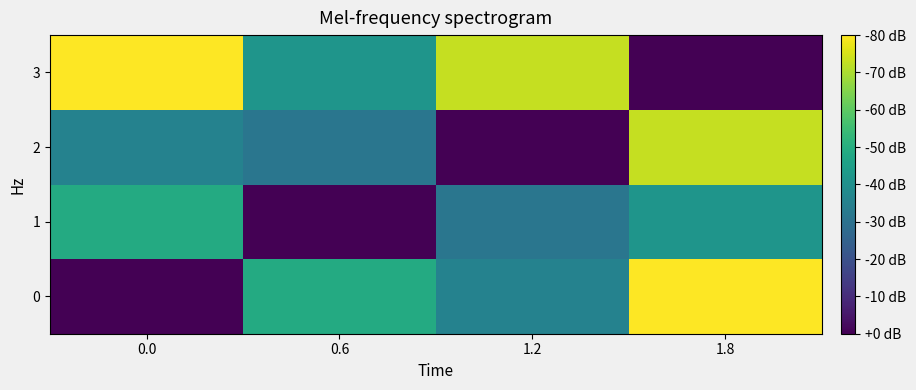

Rank the series at 0.0 from highest to lowest value.

3, 1, 2, 0